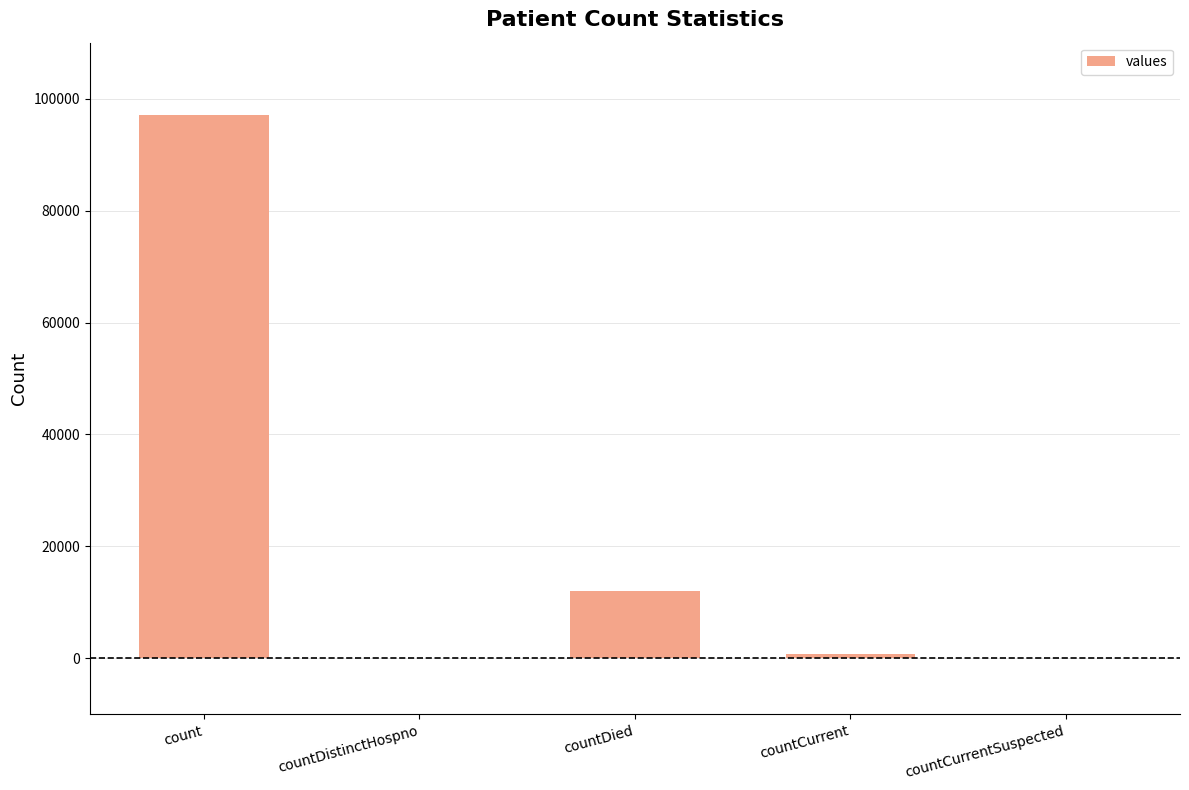

The chart shows a value of 31259 at countCurrentSuspected. True or false?

False